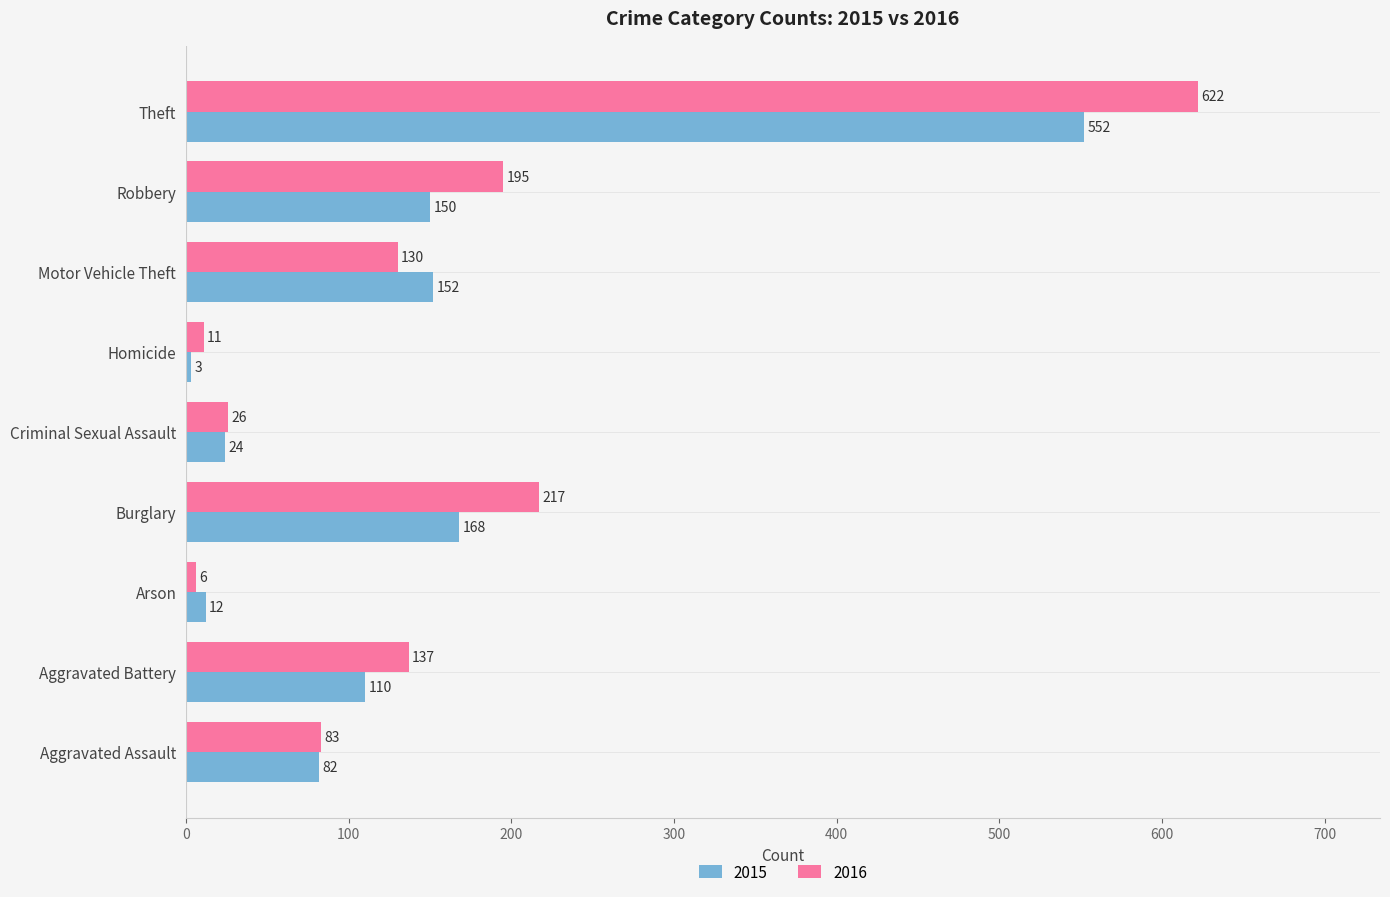

What is the difference between the 2016 values at Homicide and Robbery?

184